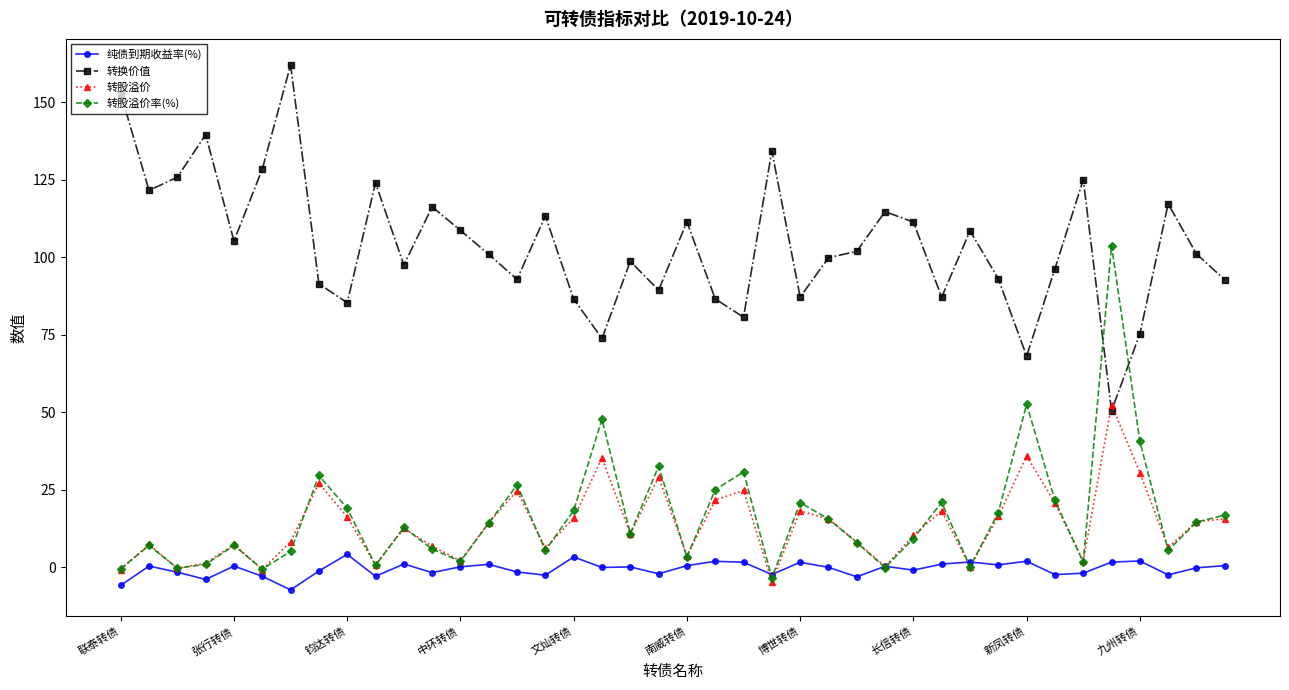

What is the smallest value displayed?

-7.4